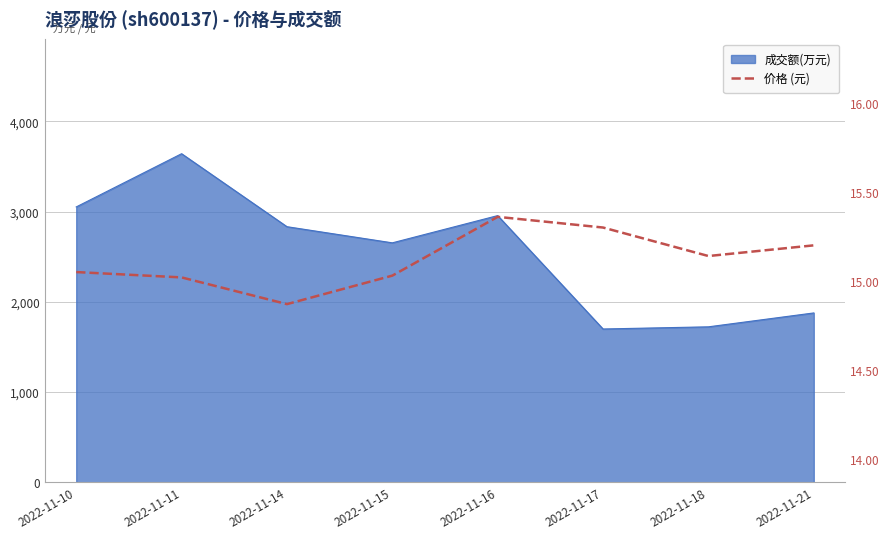

What is the change in value from 2022-11-10 to 2022-11-16?

+0.3